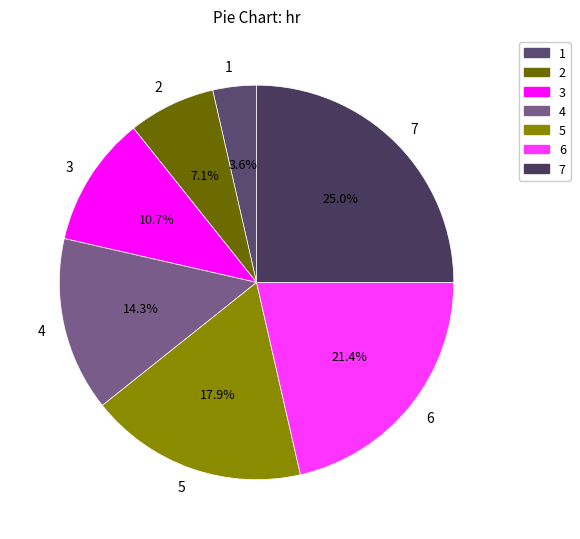

How much of the chart is everything except 6?

78.6%